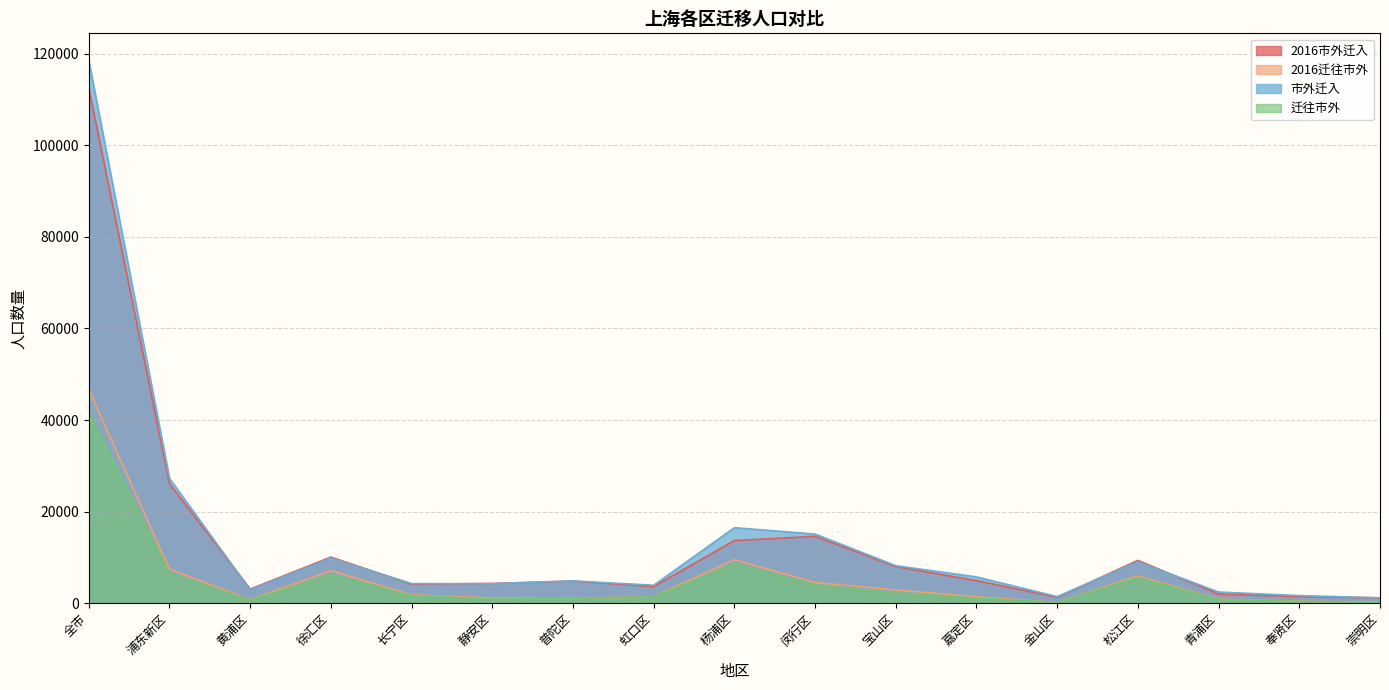

What is the difference between the 2016市外迁入 values at 嘉定区 and 静安区?

613